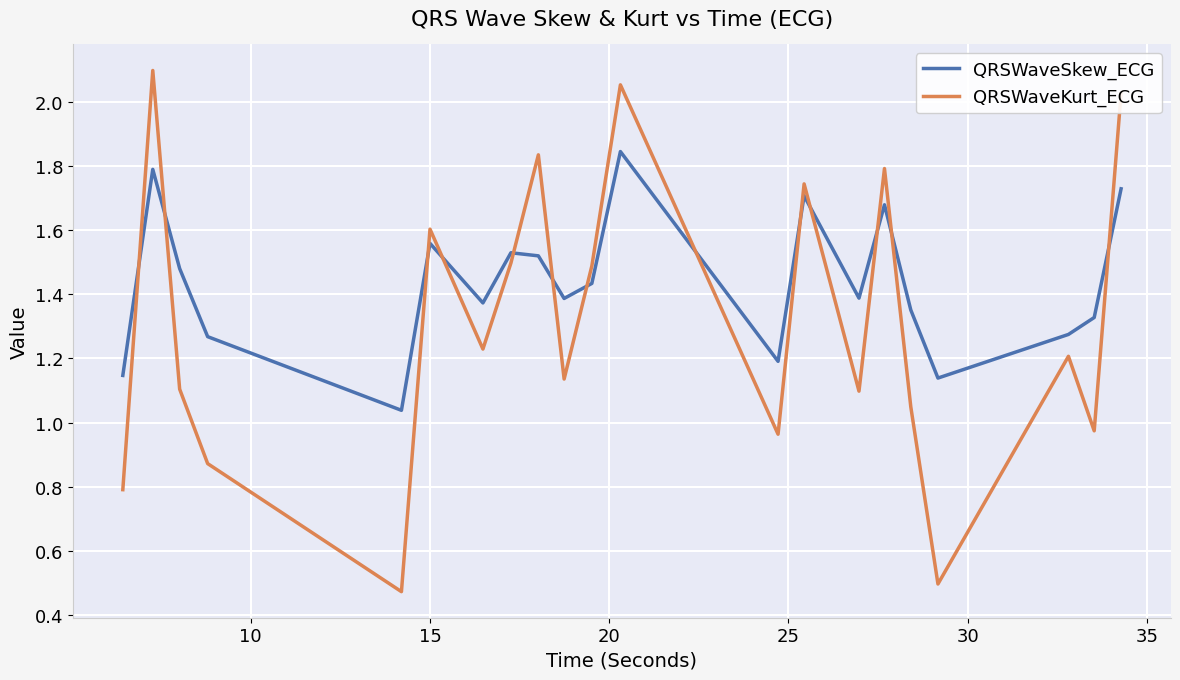

Which series has the widest spread of values?

QRSWaveKurt_ECG